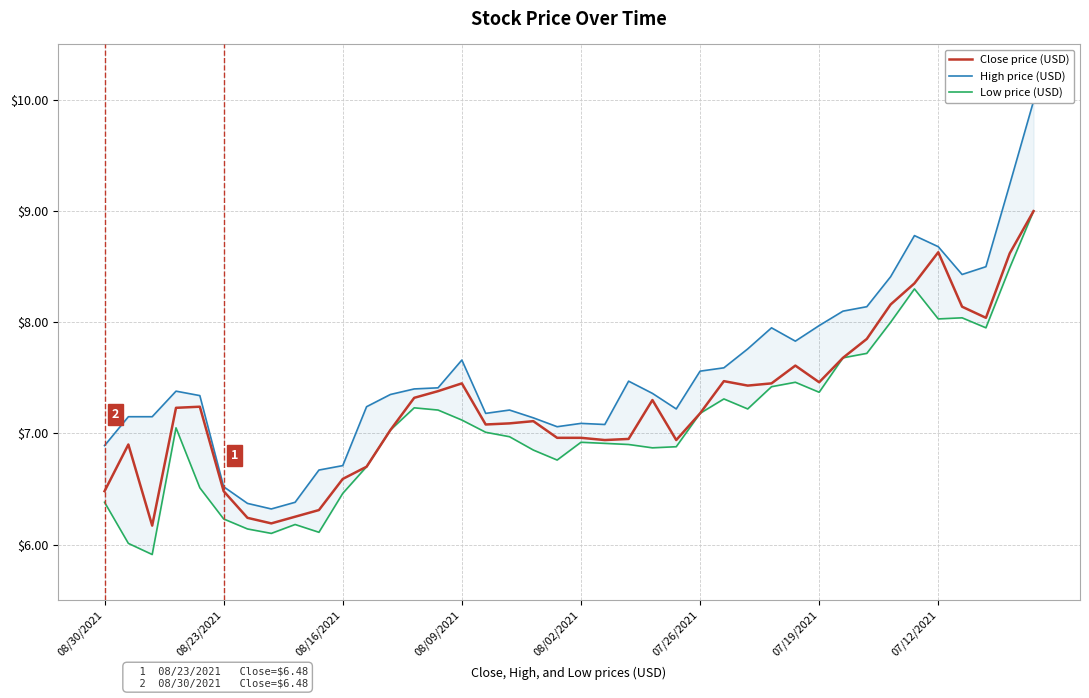

Between 21 and 26, which is larger?

26